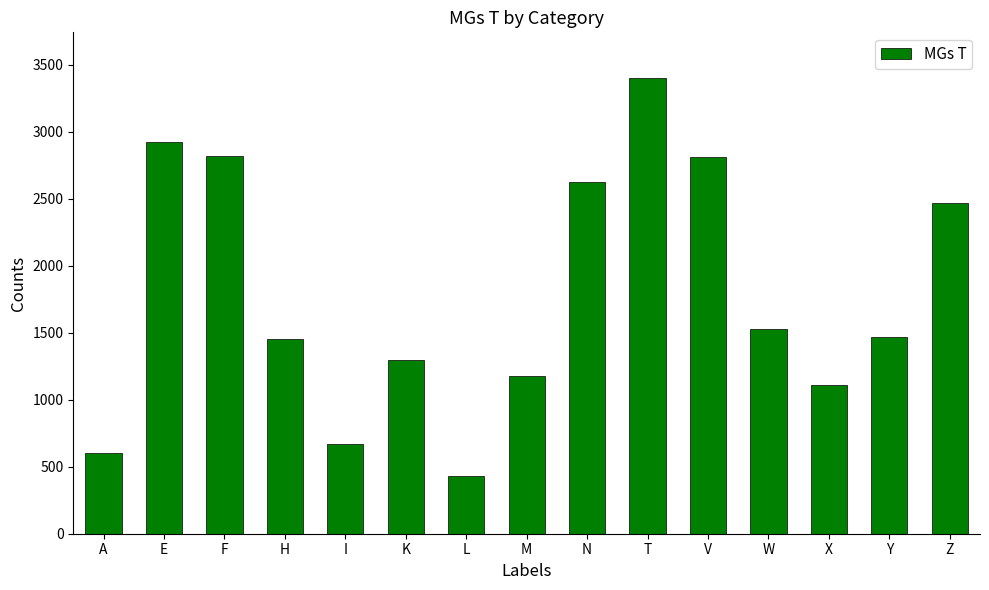

Which has a higher value, Z or V?

V